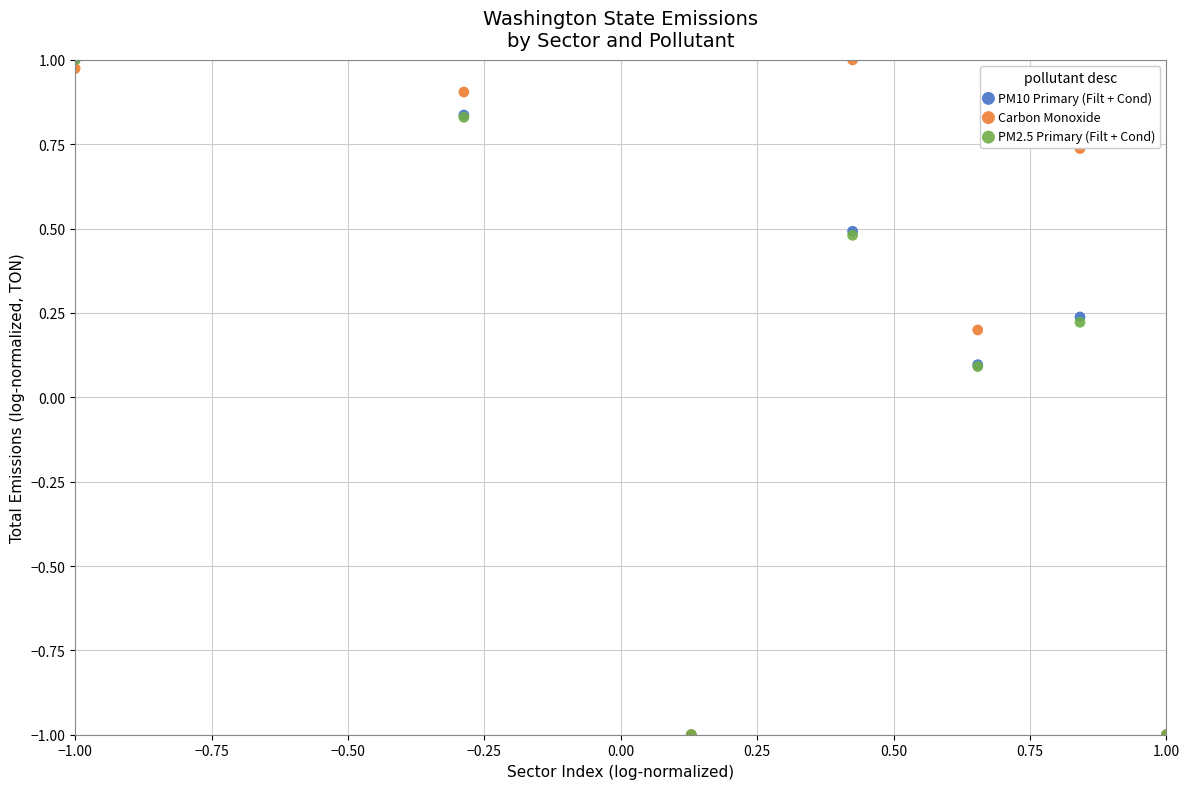

What are all the series names shown in the legend?

PM10 Primary (Filt + Cond), Carbon Monoxide, PM2.5 Primary (Filt + Cond)